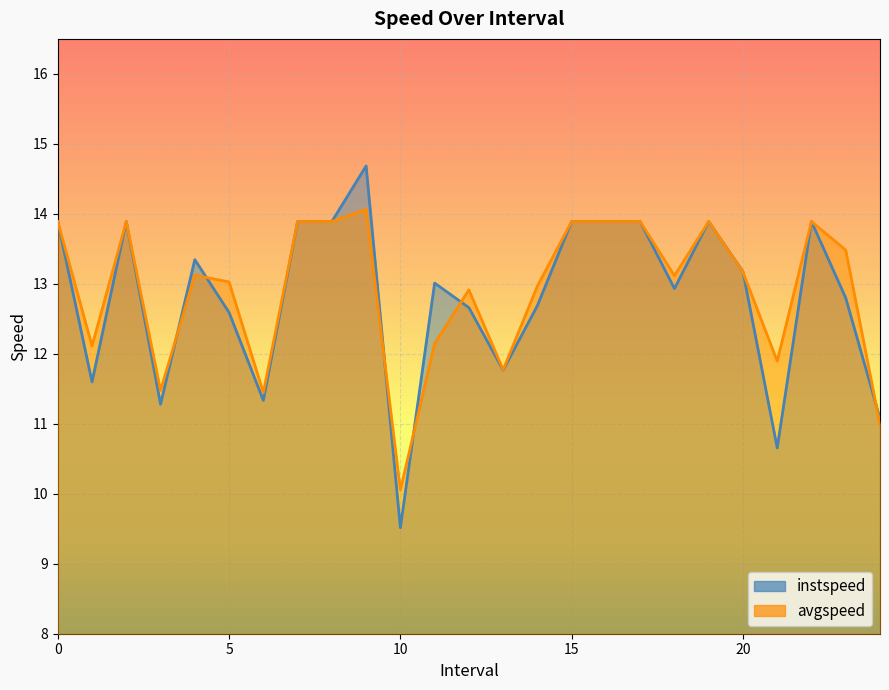

Rank the categories by instspeed value from lowest to highest.

10.0, 21.0, 24.0, 3.0, 6.0, 1.0, 13.0, 5.0, 12.0, 14.0, 23.0, 18.0, 11.0, 20.0, 4.0, 0, 2, 7, 8, 15, 16, 17, 19, 22, 9.0